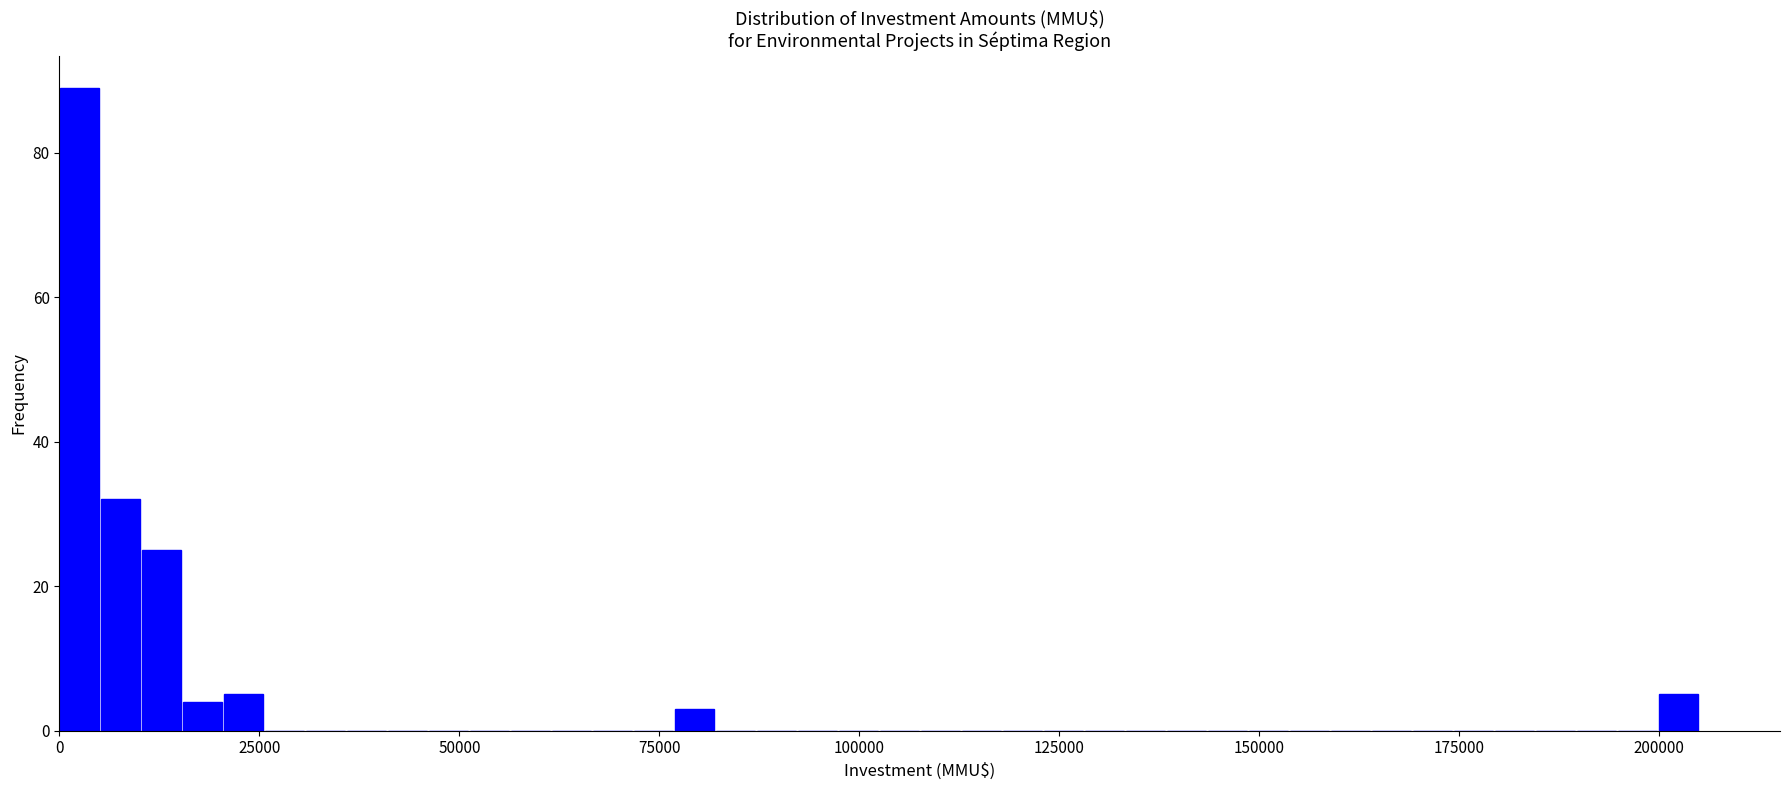

Read against the x-axis, roughly where is the centre of the tallest bar?

5000